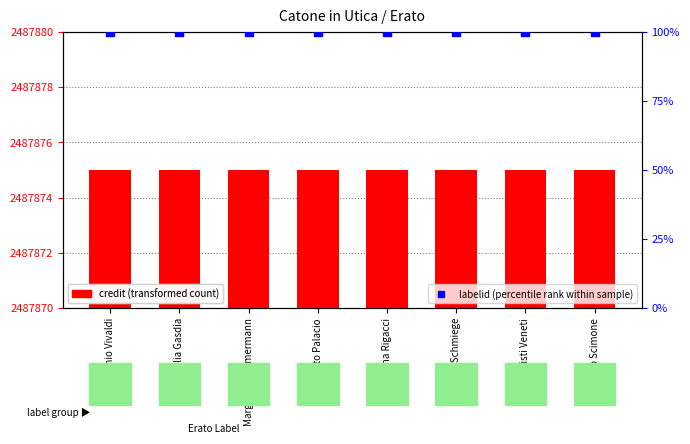

What is the total value across all series at Antonio Vivaldi?

105